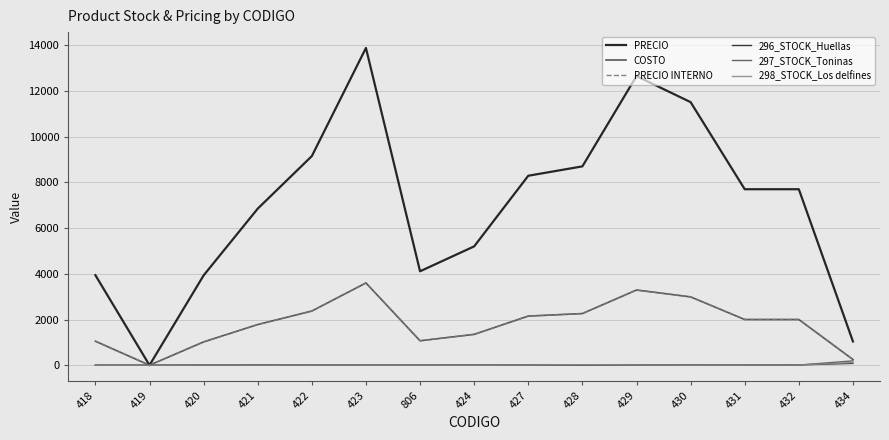

Does the chart have visible grid lines?

Yes